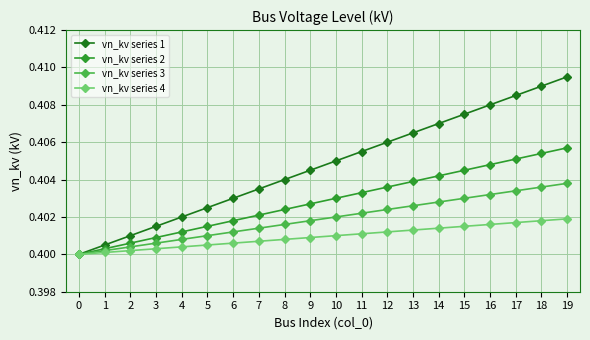

List the series in order of their peak value, highest first.

vn_kv series 1, vn_kv series 2, vn_kv series 3, vn_kv series 4